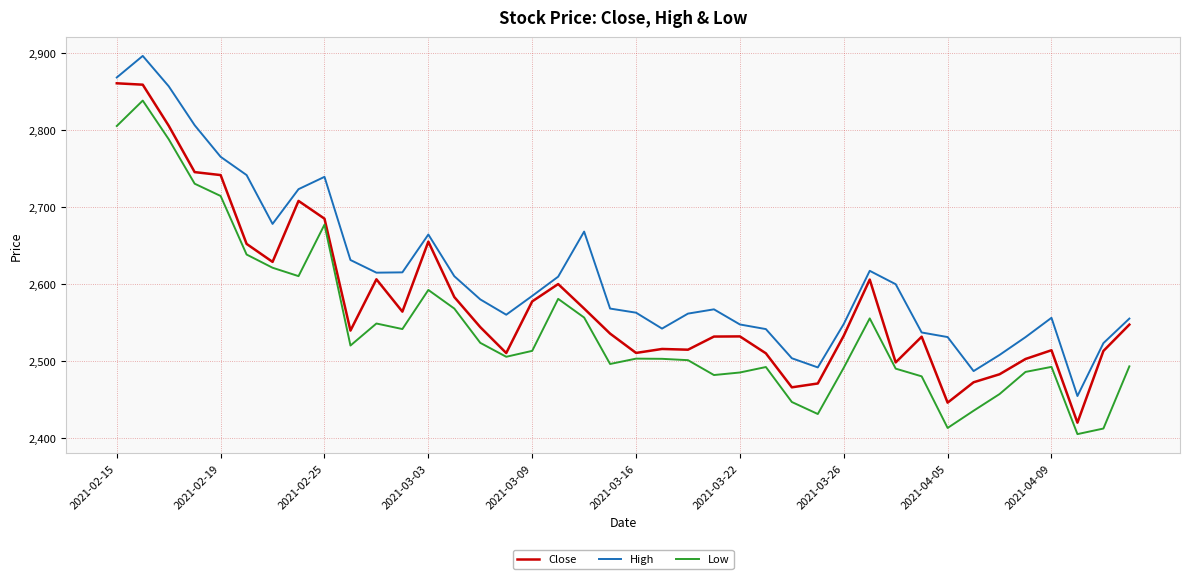

What is the lowest value of the Low series?

2405.0